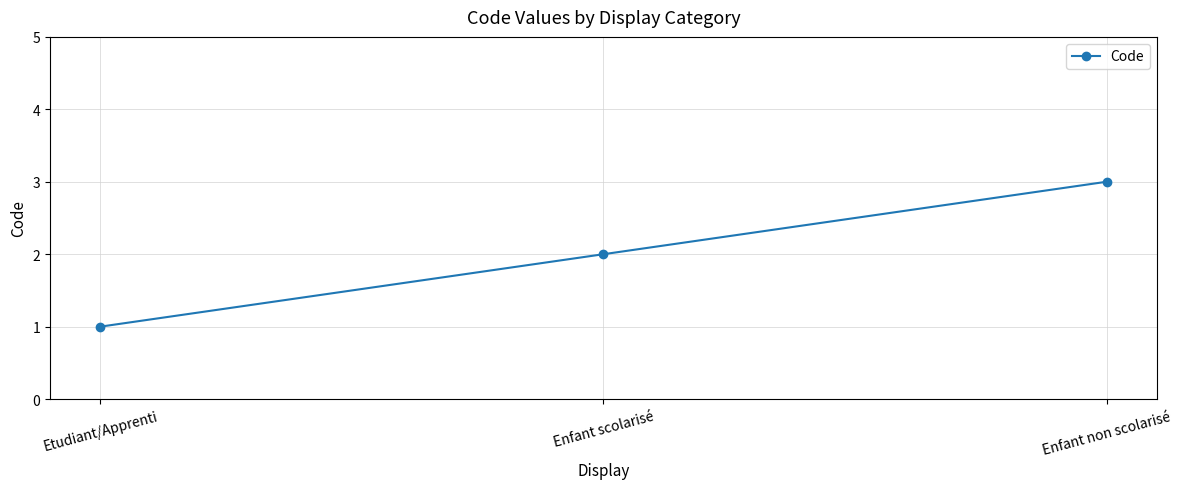

Reading left to right, transcribe all the data shown in this chart.

1	2	3